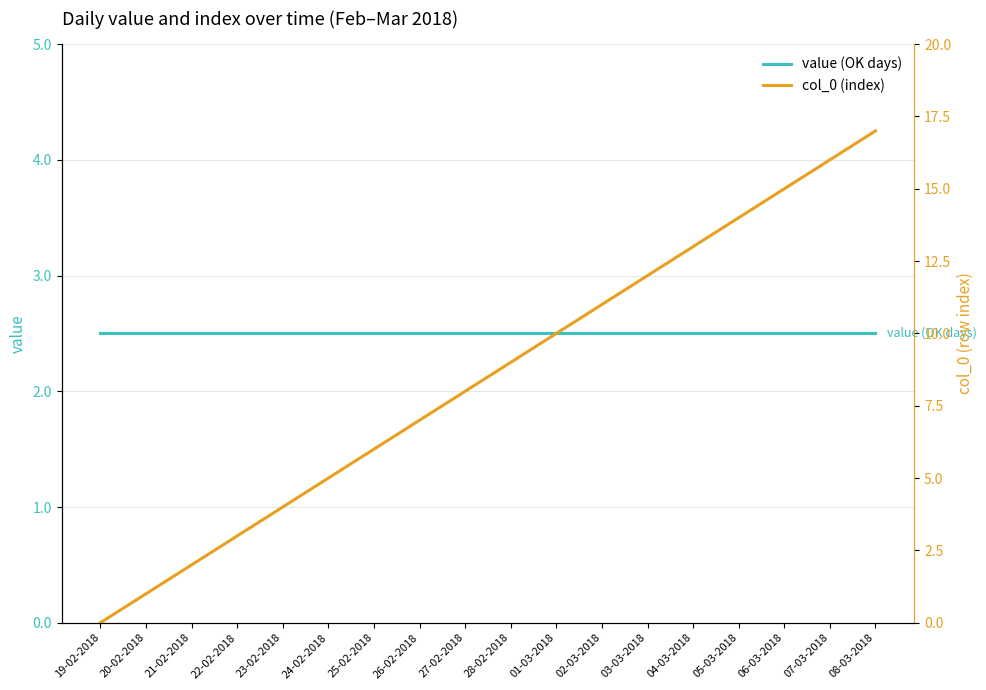

What is the difference between the maximum and minimum values in the col_0 (index) series?

17.0